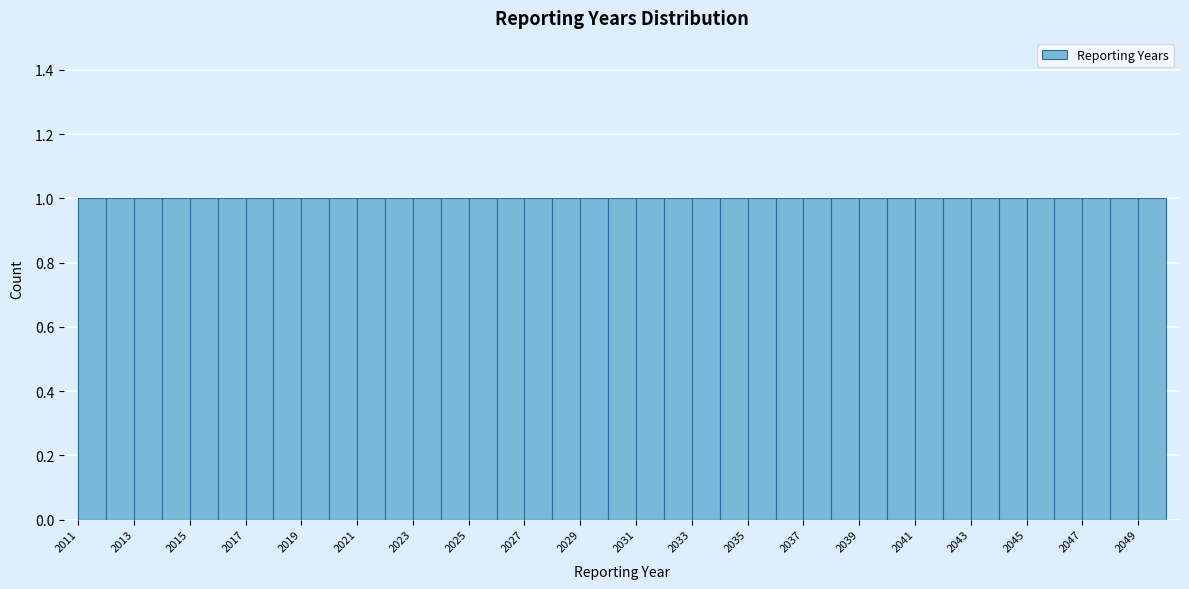

Reading left to right, list every bar in this chart as the range it spans on the x-axis followed by its height. The values are not printed on the chart, so give them approximately, as read against the axis.

2011 to 2012: 1
2012 to 2013: 1
2013 to 2014: 1
2014 to 2015: 1
2015 to 2016: 1
2016 to 2017: 1
2017 to 2018: 1
2018 to 2019: 1
2019 to 2020: 1
2020 to 2021: 1
2021 to 2022: 1
2022 to 2023: 1
2023 to 2024: 1
2024 to 2025: 1
2025 to 2026: 1
2026 to 2027: 1
2027 to 2028: 1
2028 to 2029: 1
2029 to 2030: 1
2030 to 2031: 1
2031 to 2032: 1
2032 to 2033: 1
2033 to 2034: 1
2034 to 2035: 1
2035 to 2036: 1
2036 to 2037: 1
2037 to 2038: 1
2038 to 2039: 1
2039 to 2040: 1
2040 to 2041: 1
2041 to 2042: 1
2042 to 2043: 1
2043 to 2044: 1
2044 to 2045: 1
2045 to 2046: 1
2046 to 2047: 1
2047 to 2048: 1
2048 to 2049: 1
2049 to 2050: 1